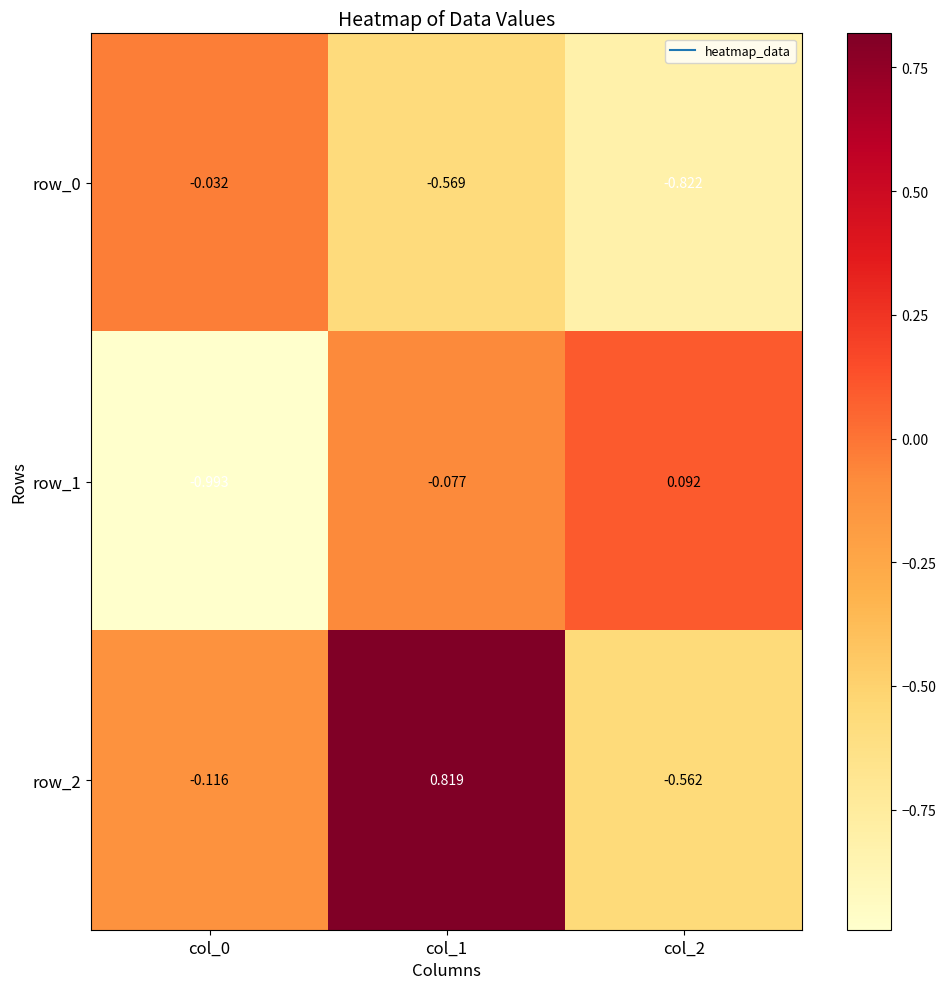

Which series has the widest spread of values?

row_2